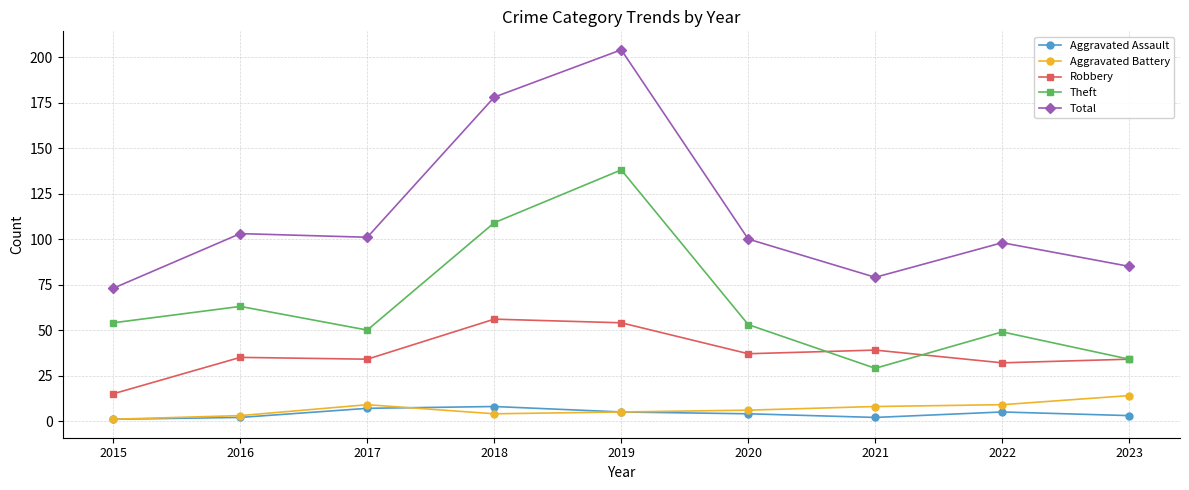

At 2017, list the series in order from largest to smallest.

Total, Theft, Robbery, Aggravated Battery, Aggravated Assault